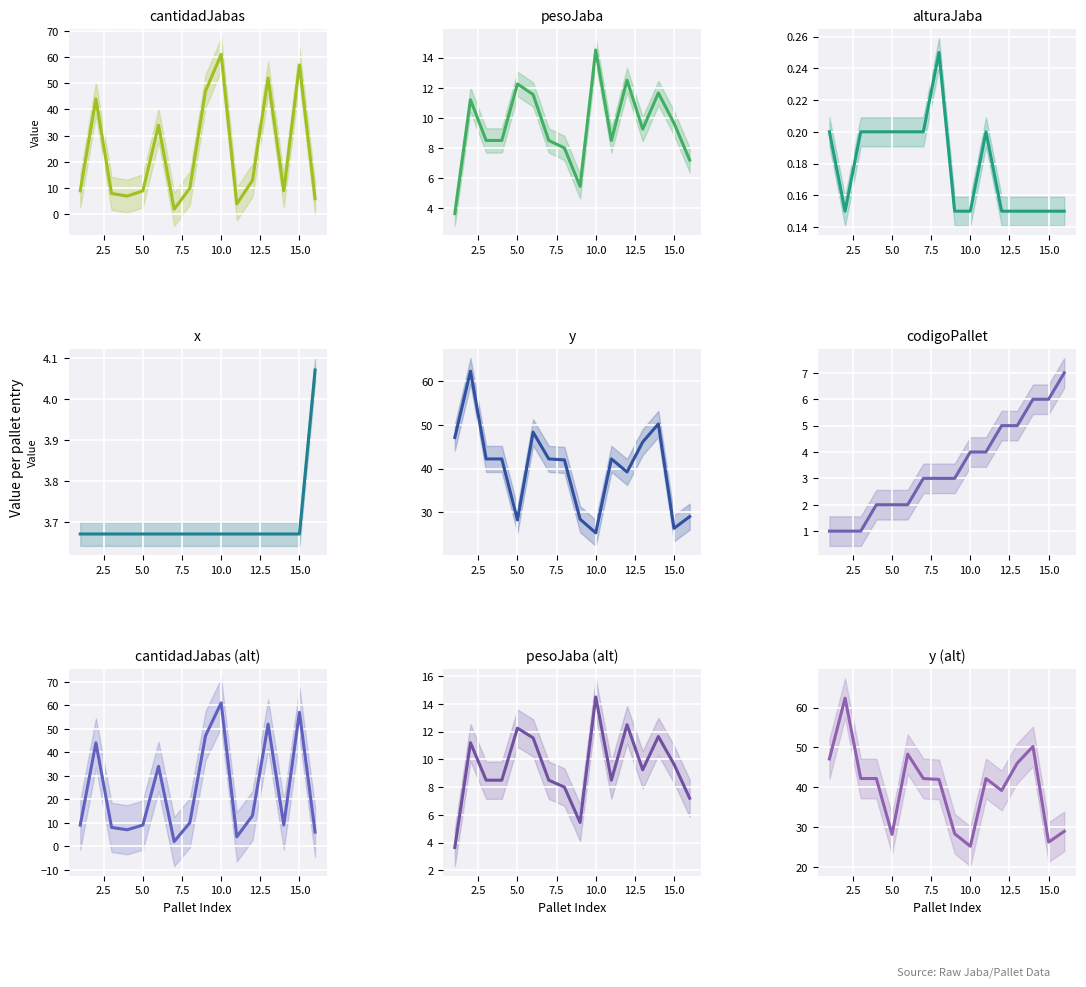

True or false: codigoPallet has a value of 7.2 at 11.

False